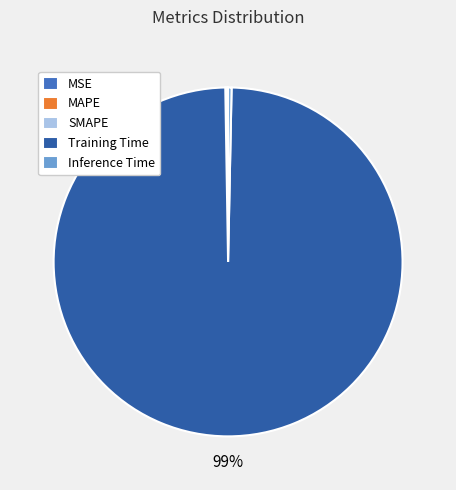

What is the largest slice in the pie chart?

Training Time